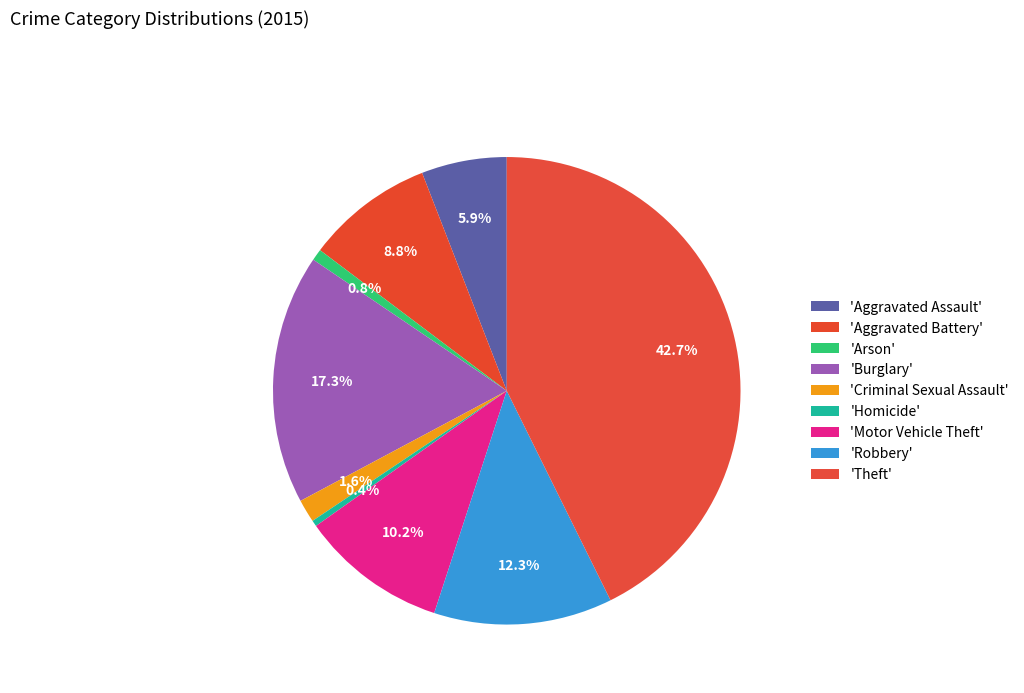

How many slices are in this pie chart?

9